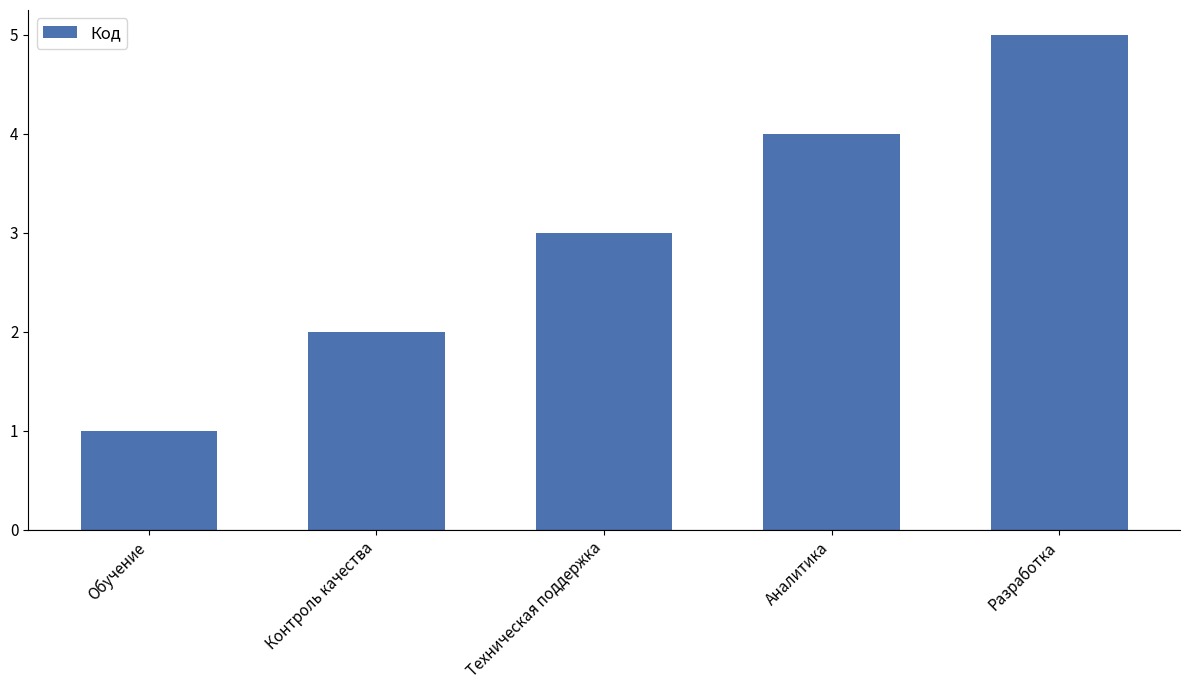

The chart shows a value of 5 at Разработка. True or false?

True